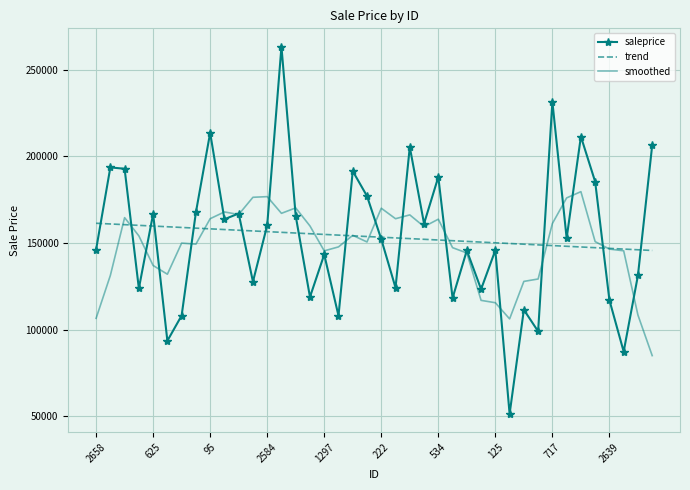

Rank the series by their maximum value, from lowest to highest.

trend, smoothed, saleprice